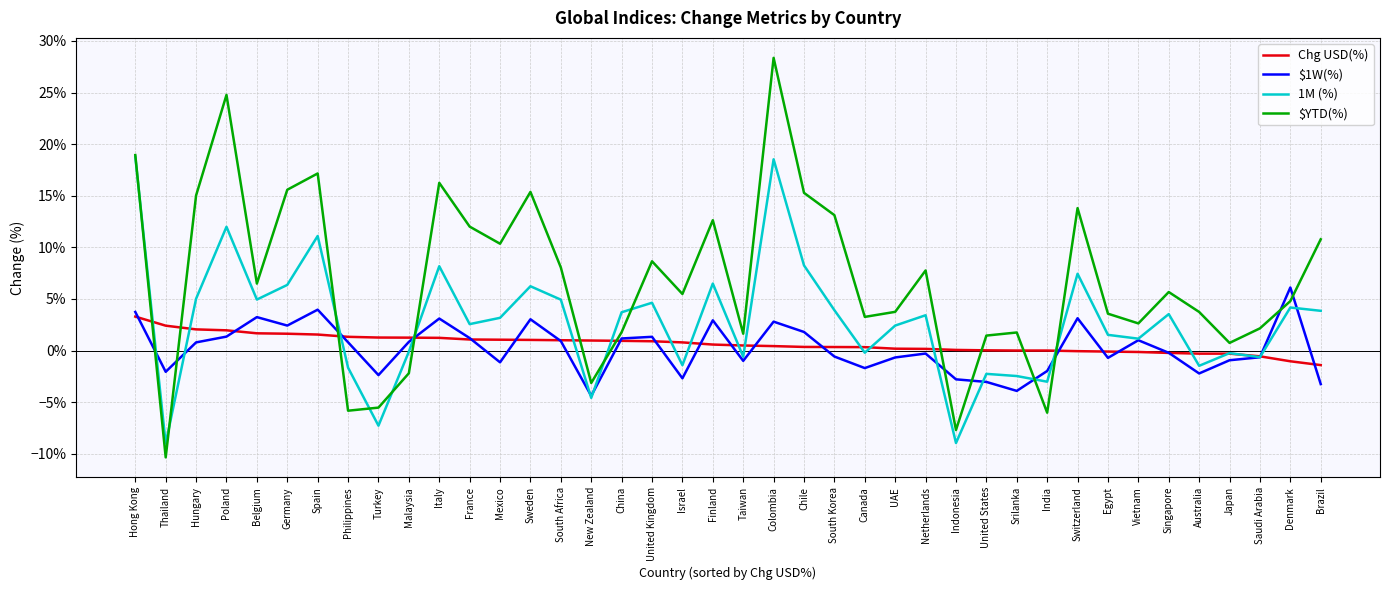

At Malaysia, list the series in order from largest to smallest.

Chg USD(%), $1W(%), 1M (%), $YTD(%)